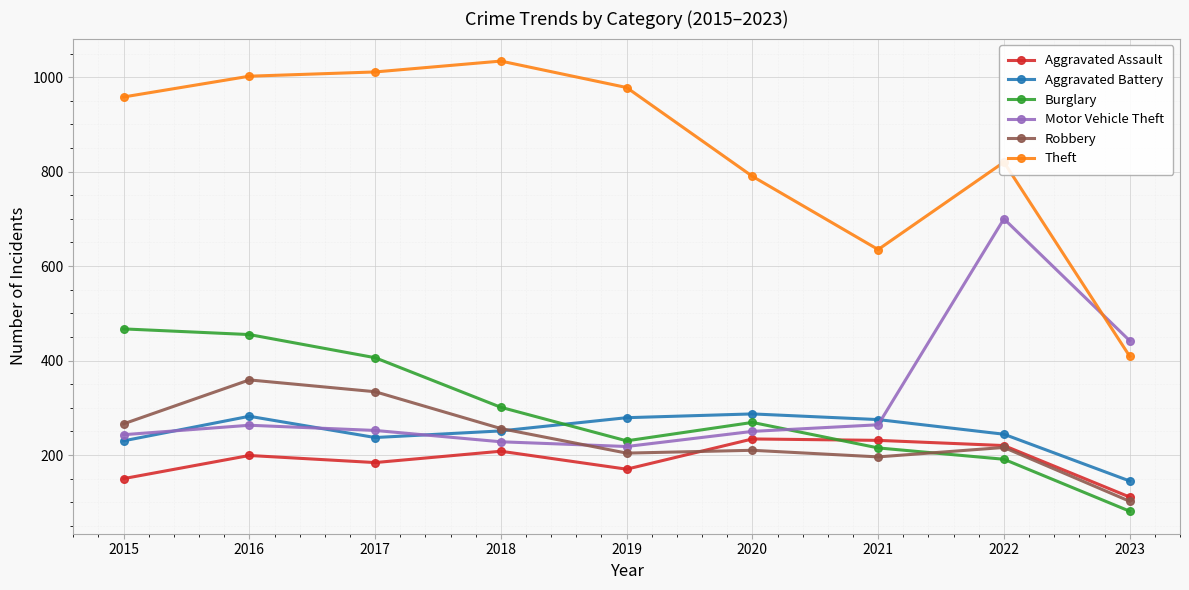

True or false: Burglary and Aggravated Battery cross at least once.

True